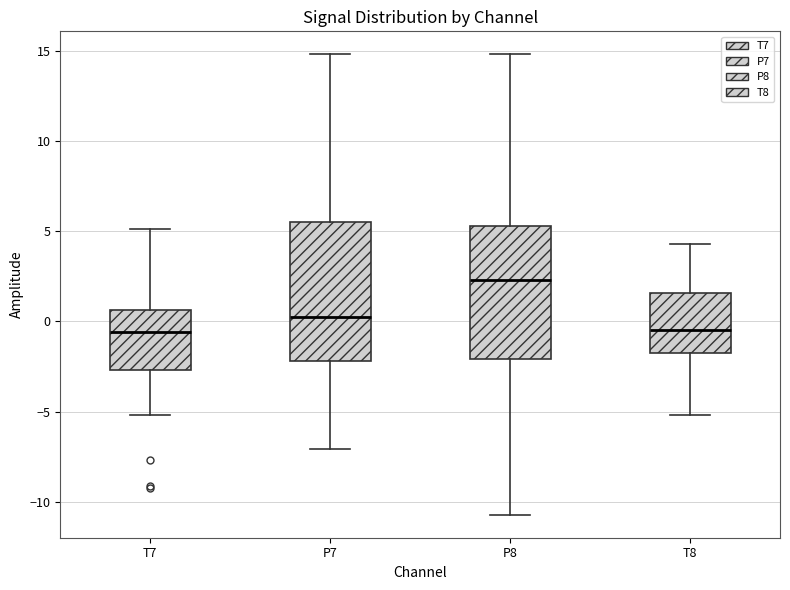

Reading left to right, read every box against the y-axis: the position of its median line, the range the box covers, and the ends of its whiskers. The values are not printed on the chart, so give them approximately, as read against the axis.

T7: median -0.5, box -2.5 to 0.5, whiskers -5.0 to 5.0
P7: median 0.0, box -2.0 to 5.5, whiskers -7.0 to 15.0
P8: median 2.5, box -2.0 to 5.5, whiskers -10.5 to 15.0
T8: median -0.5, box -1.5 to 1.5, whiskers -5.0 to 4.5